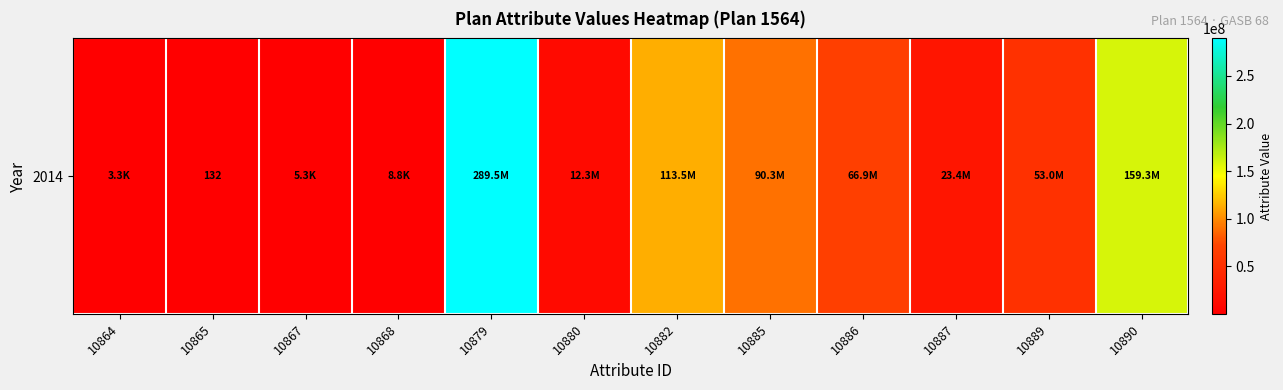

Is it true that the value at 10867 is 5350?

True